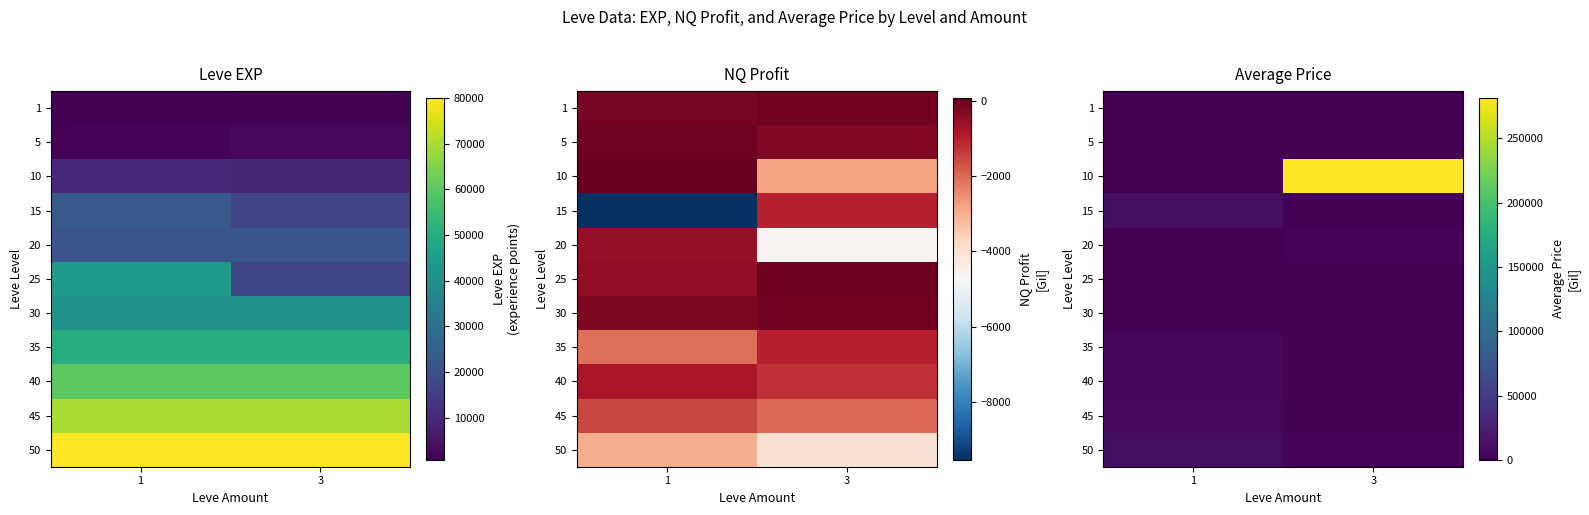

The value of 10 at 3 is 434811.3. True or false?

False